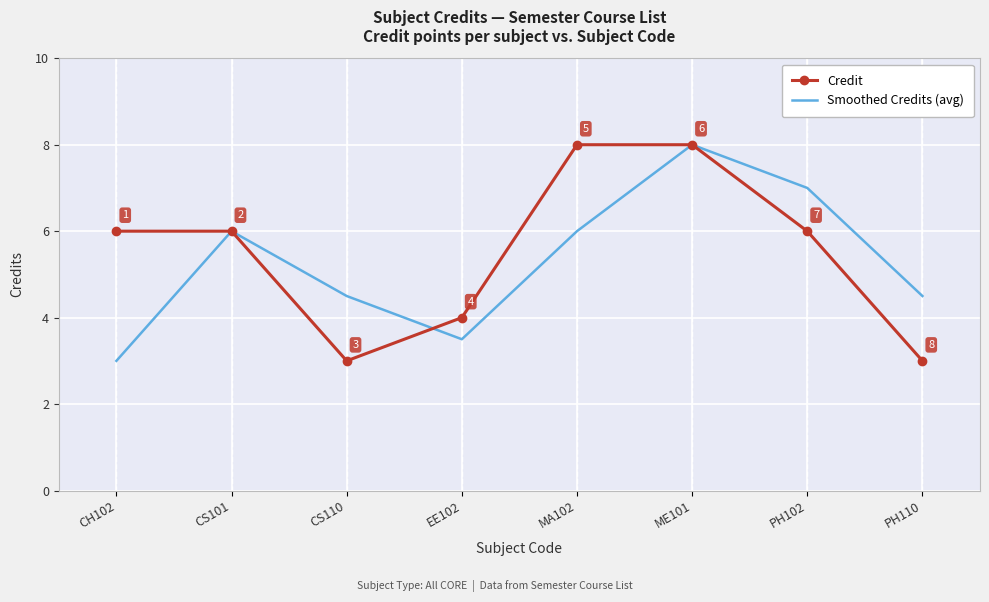

What is the sum of the Credit values at PH102 and PH110?

9.0